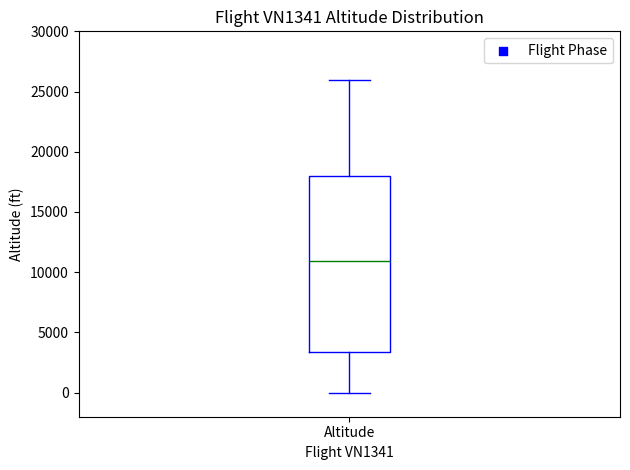

Where does the lower whisker of the box for Altitude end on the y-axis? The values are not printed on the chart, so give them approximately, as read against the axis.

0